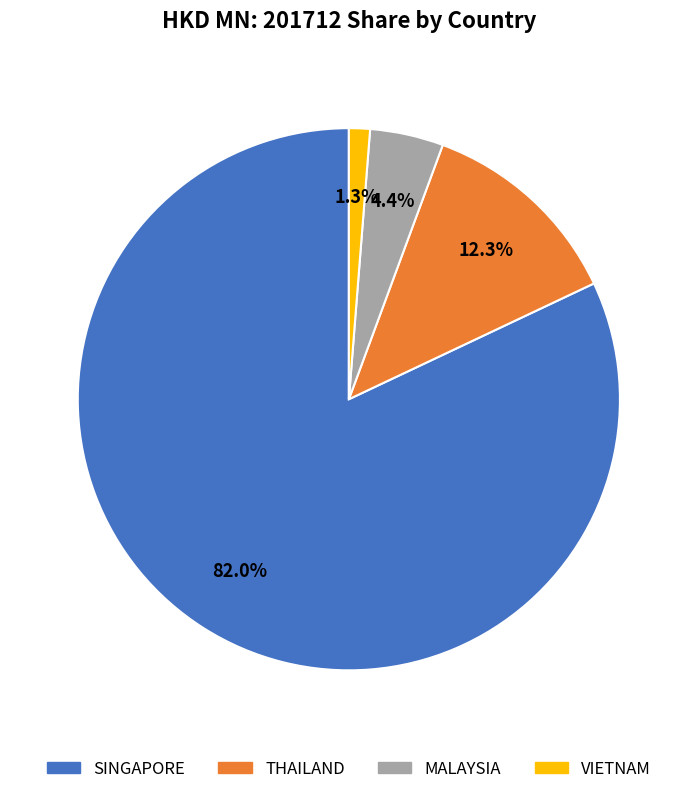

Which has a higher value, MALAYSIA or THAILAND?

THAILAND